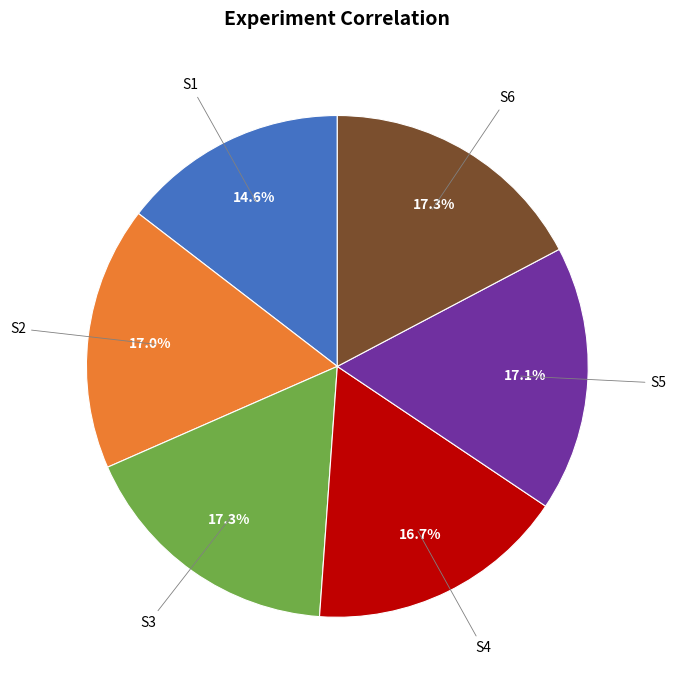

Does any single category account for the majority?

No